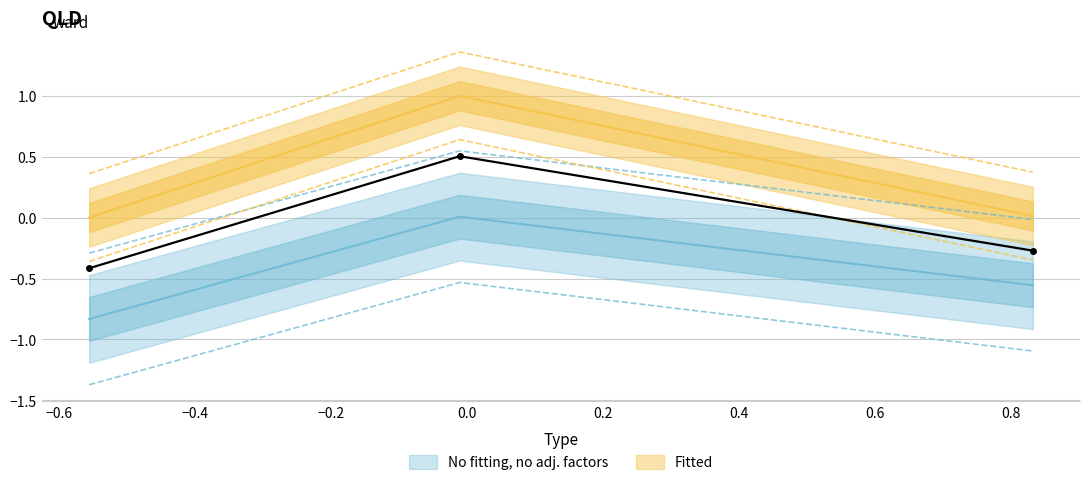

Reading left to right, extract all data points from this chart.

col_1: Row 0=-0.4	Row 1=0.6	Row 2=-0.3
col_2: Row 0=-0.3	Row 1=0.5	Row 2=-0.0